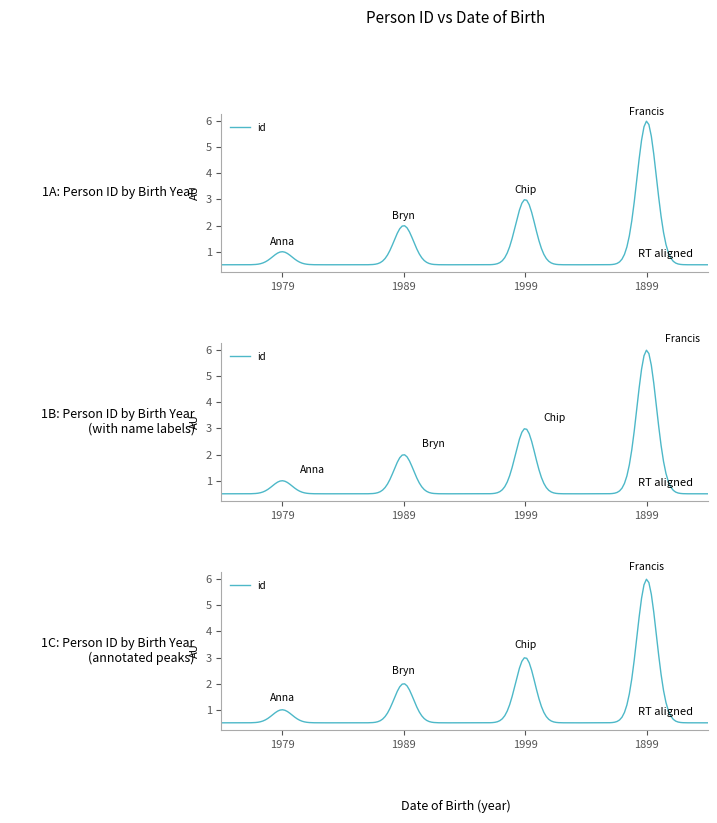

What is the greatest value displayed?

6